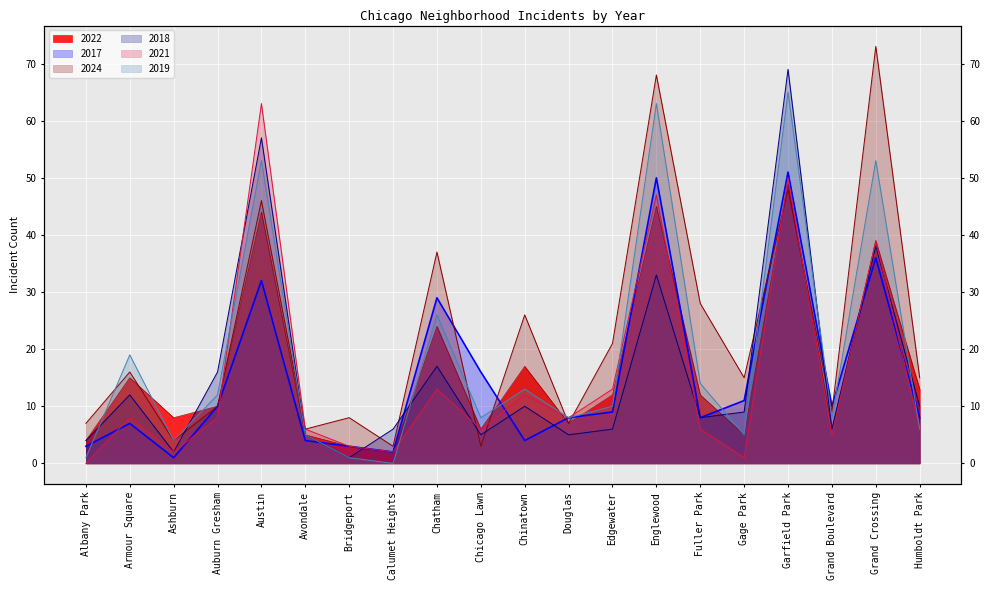

How many data points in 2024 are less than 15?

9